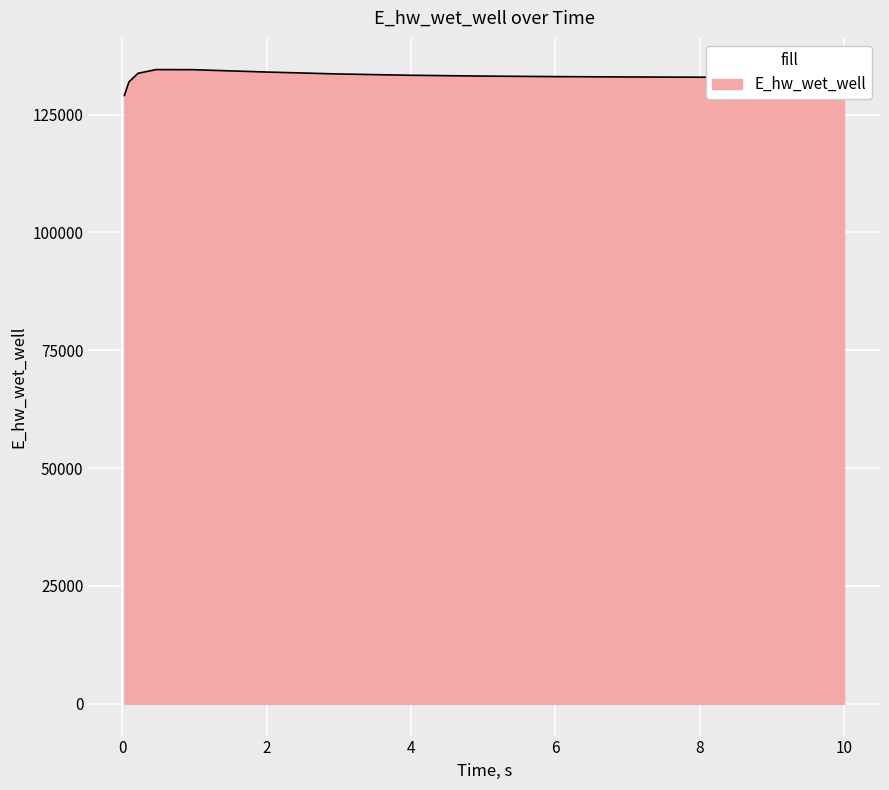

What is the difference between the maximum and minimum values?

5493.9